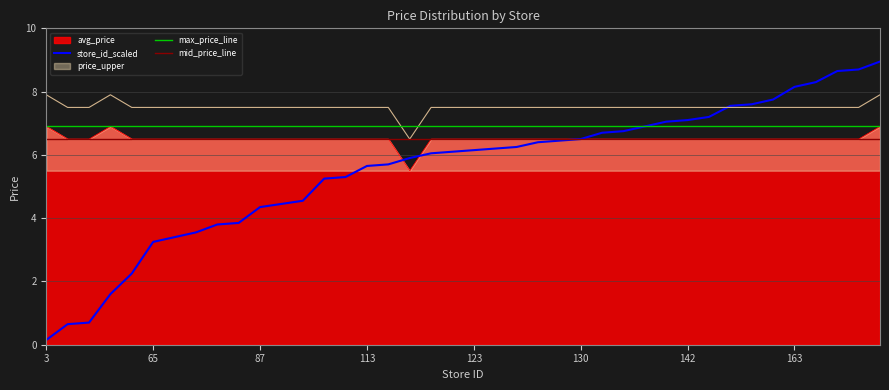

What is the maximum value shown in the chart?

8.9